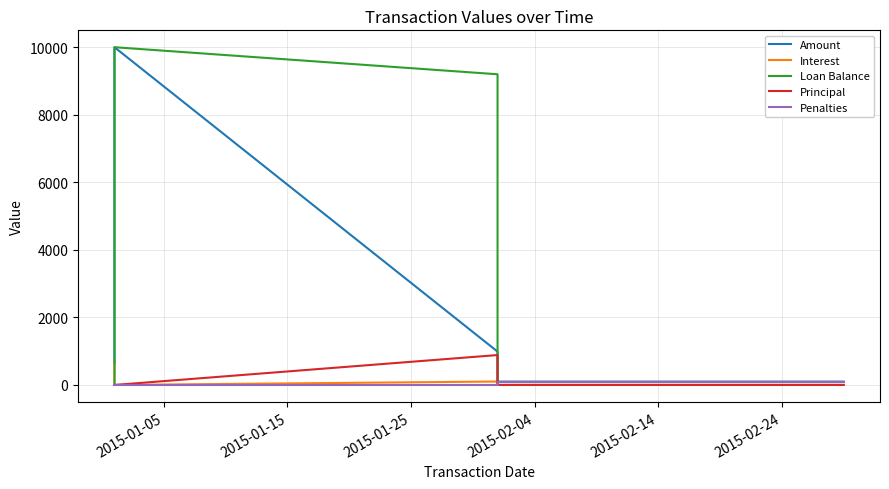

What is the average value of the Penalties series?

40.0